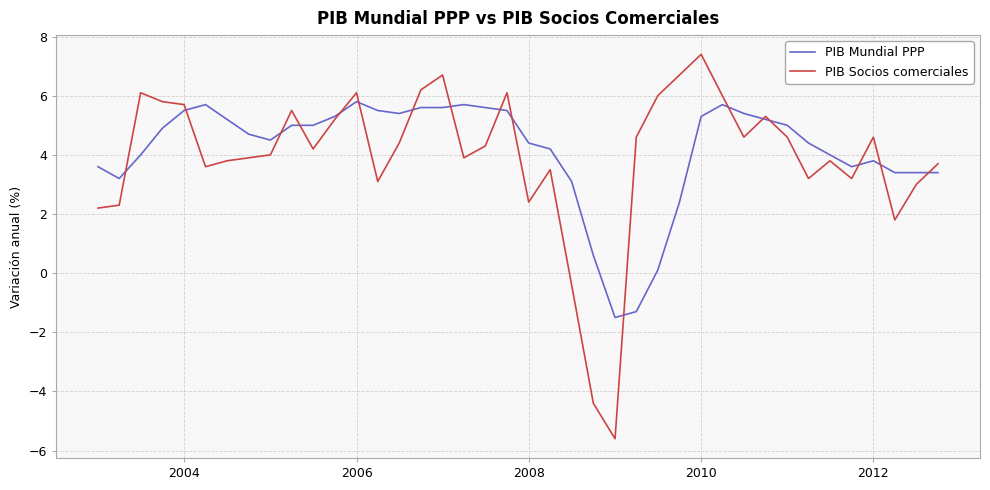

List the series in order of their peak value, highest first.

PIB Socios comerciales, PIB Mundial PPP